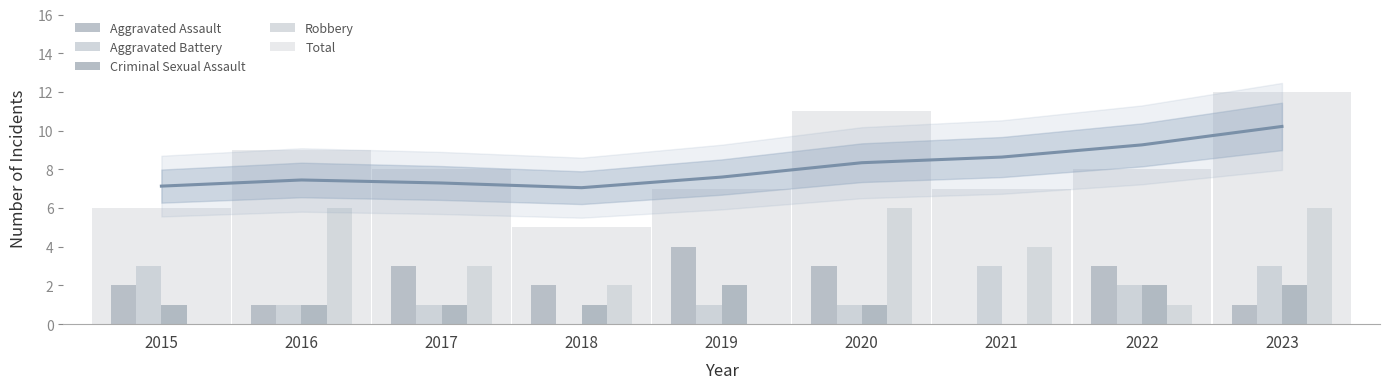

Between 2019 and 2023, which series saw the biggest shift?

Robbery